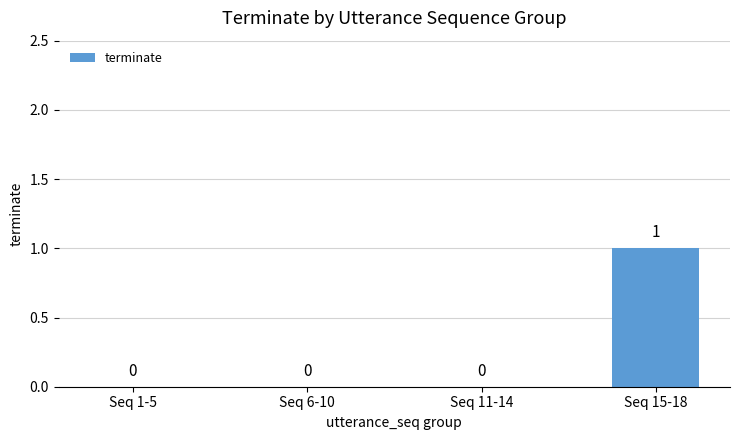

How many values are between 0 and 1?

4